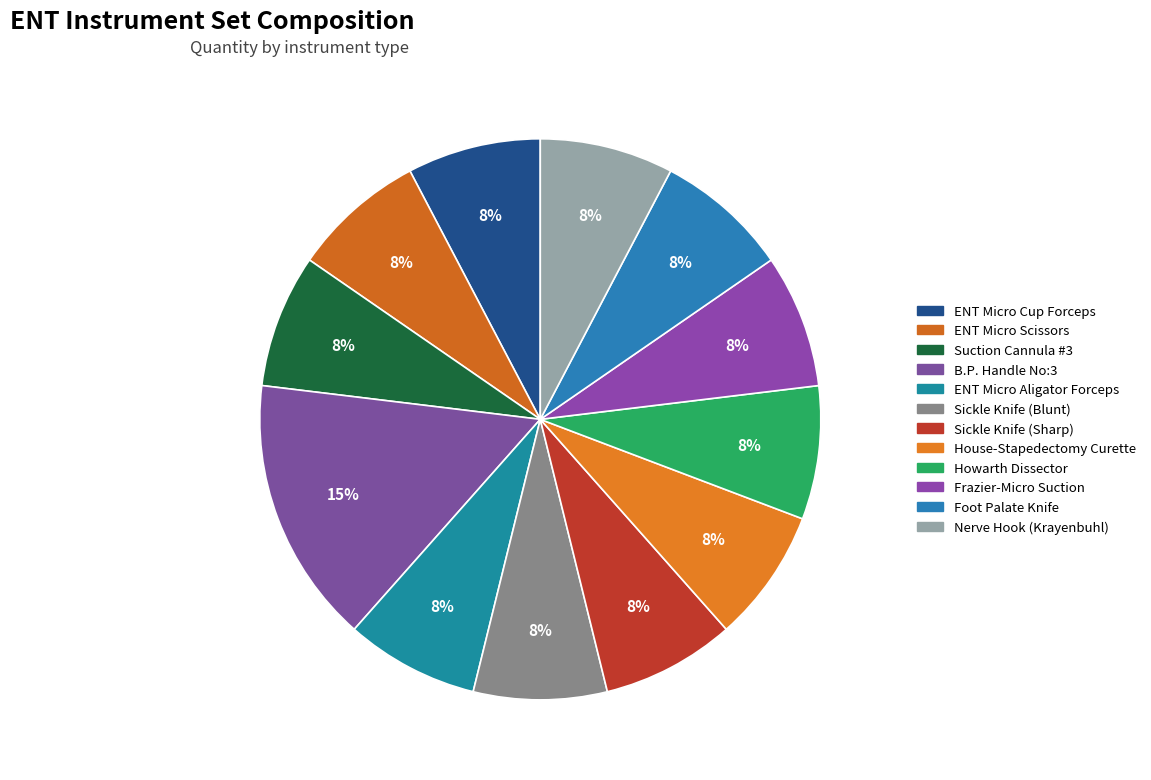

How many segments does this pie chart have?

12